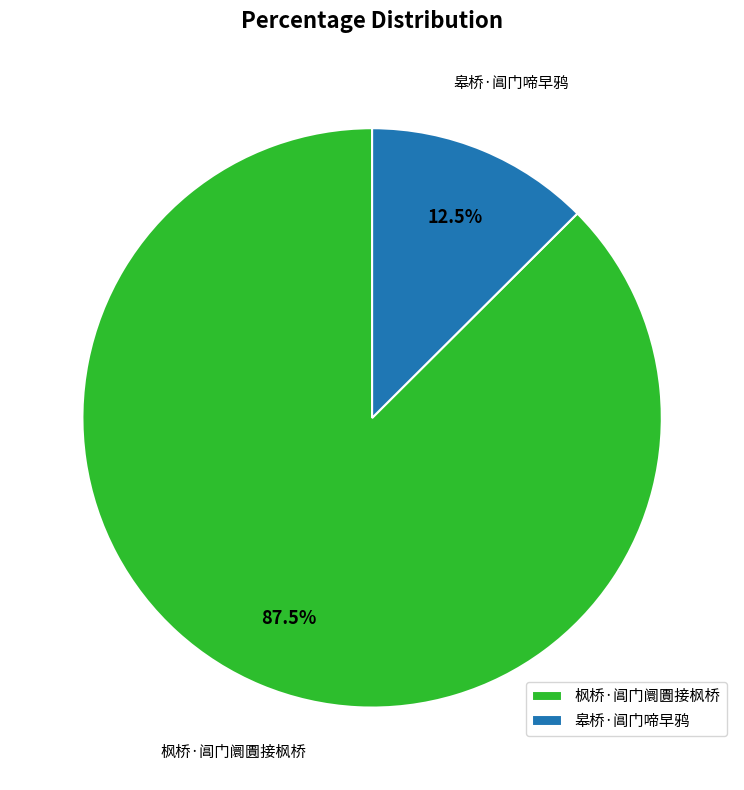

Is the sum of 皋桥·阊门啼早鸦 and 枫桥·阊门阛圚接枫桥 greater than half?

Yes